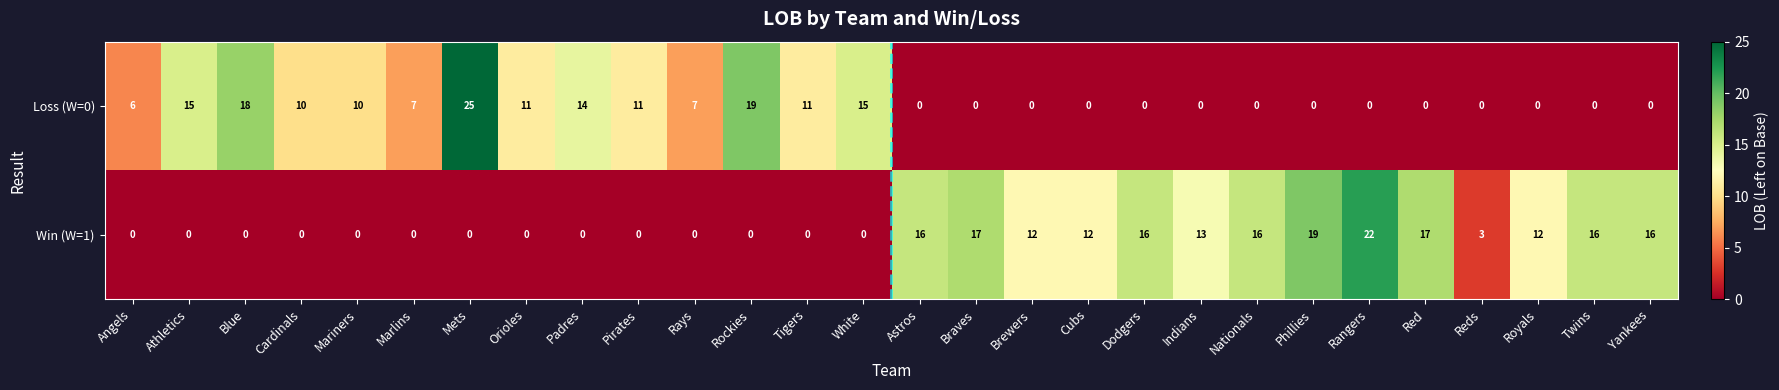

What is the average value of the Win (W=1) series?

7